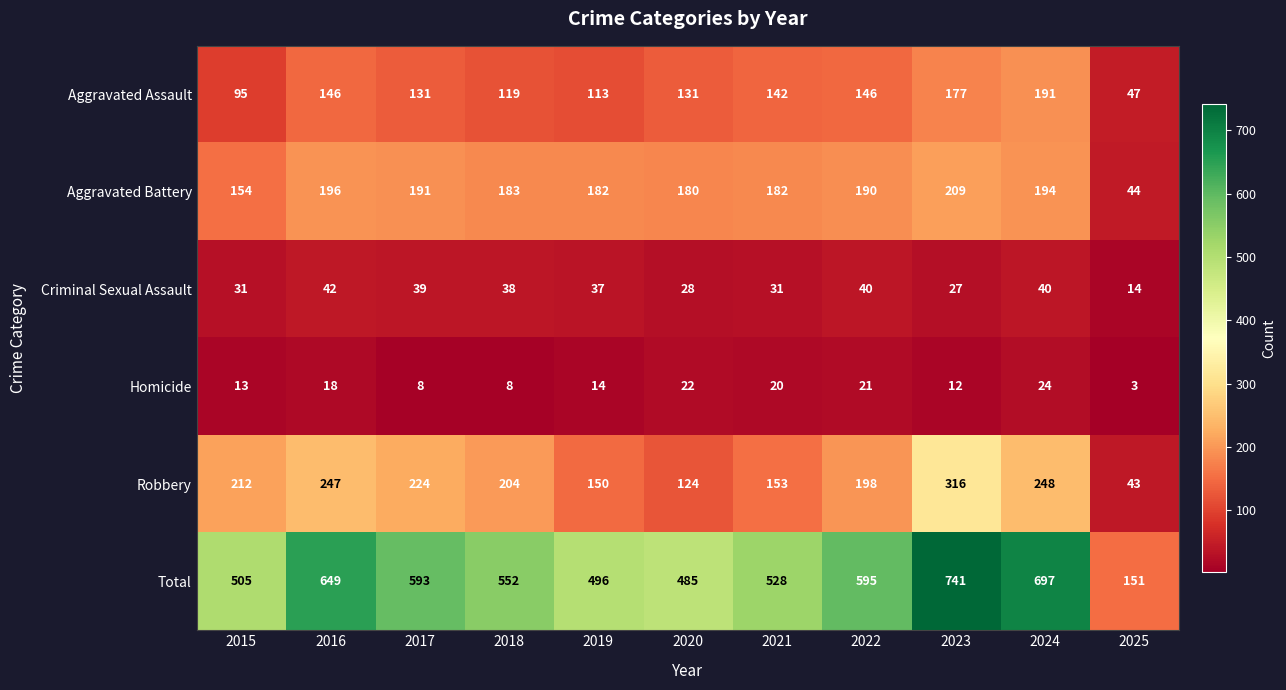

True or false: Aggravated Assault has a value of 131 at 2017.

True